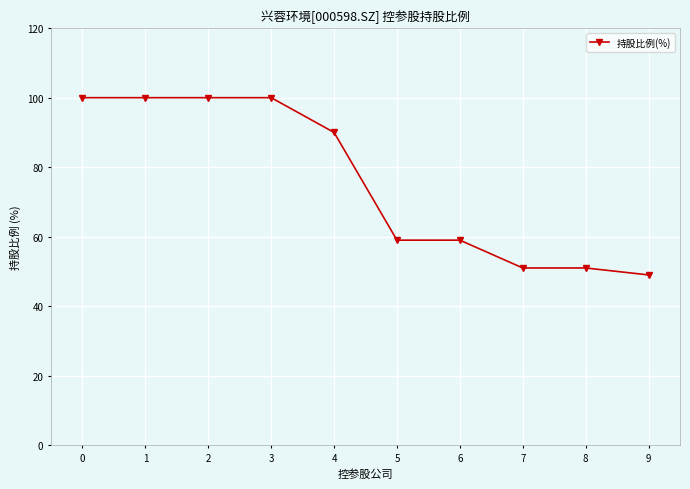

What is the smallest value displayed?

49